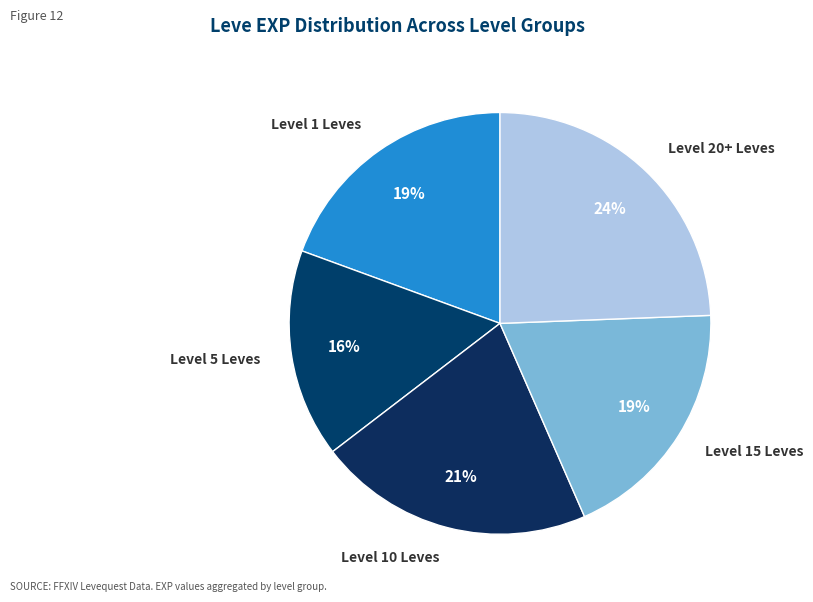

Which category has the smallest portion of the pie?

Level 5 Leves